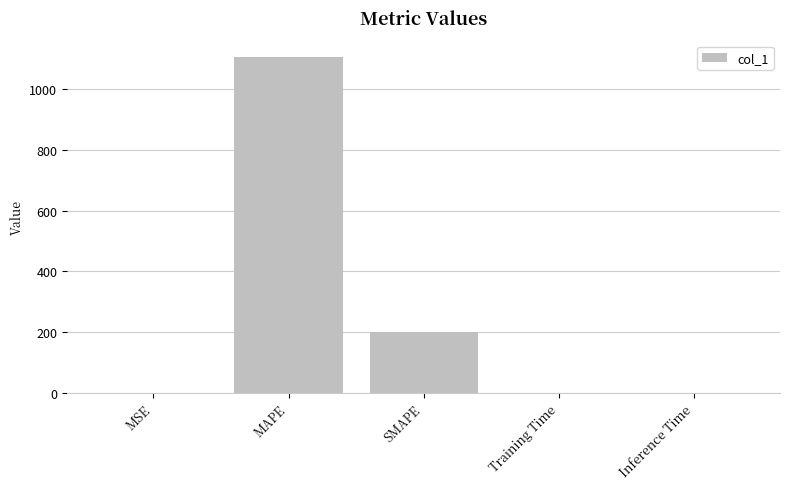

Where is the data nearest to the value 552?

SMAPE